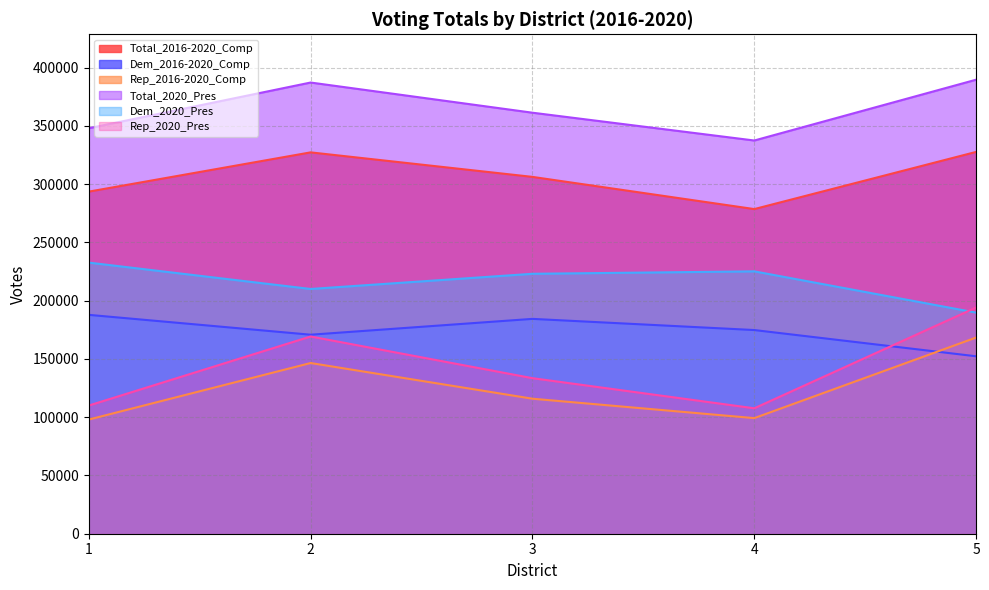

How many intersections are there between Dem_2016-2020_Comp and Rep_2020_Pres?

1